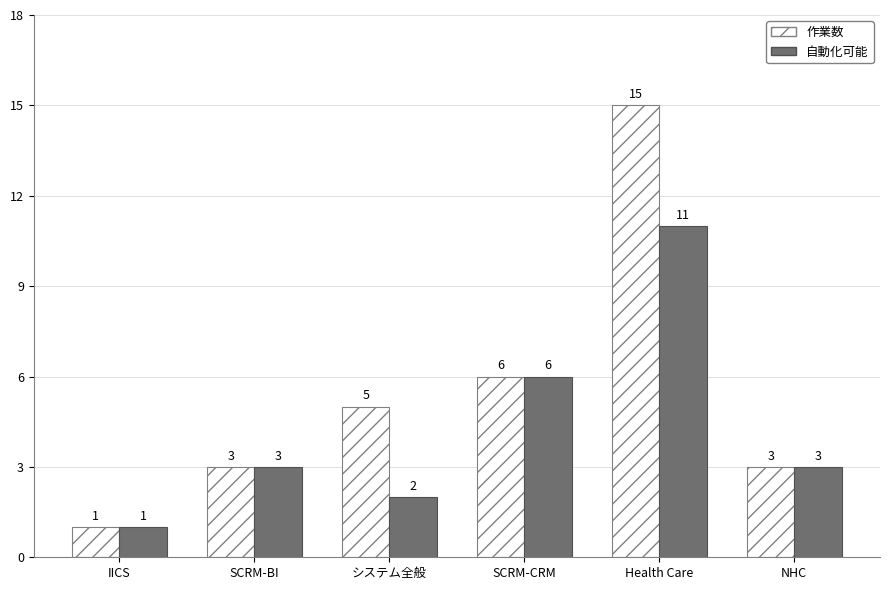

What is the total value across all series at Health Care?

26